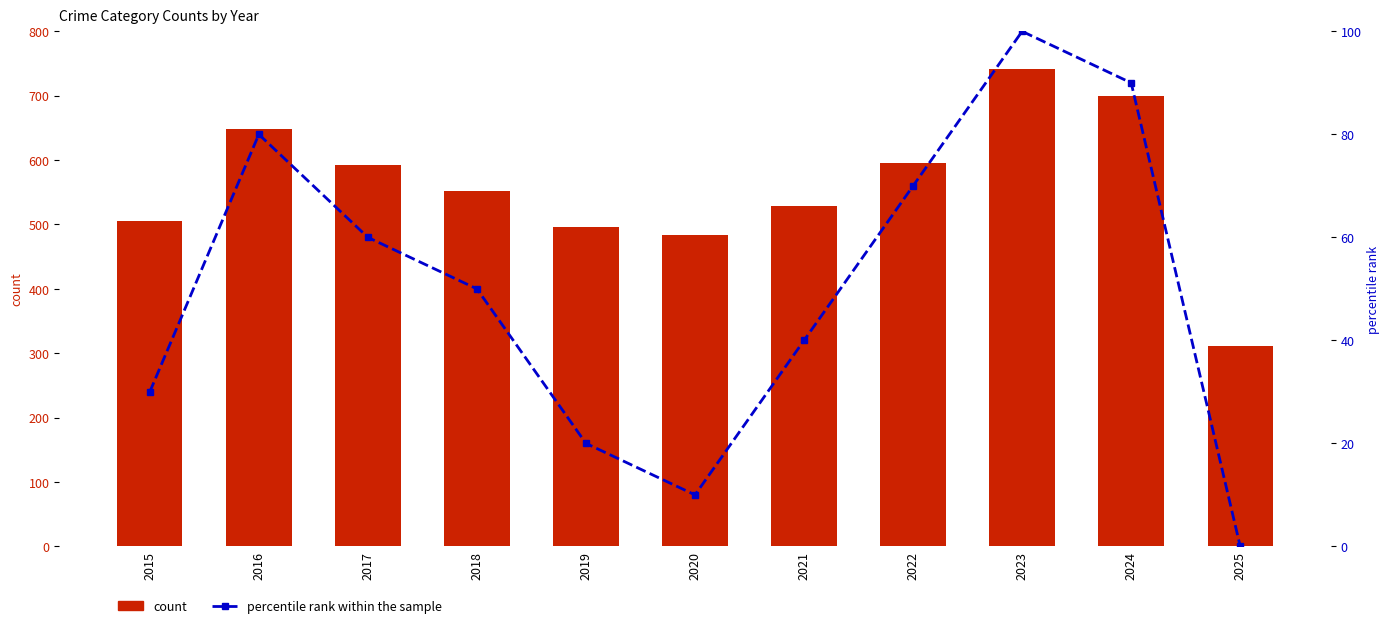

Rank the series by their average value, from lowest to highest.

percentile rank within the sample, count